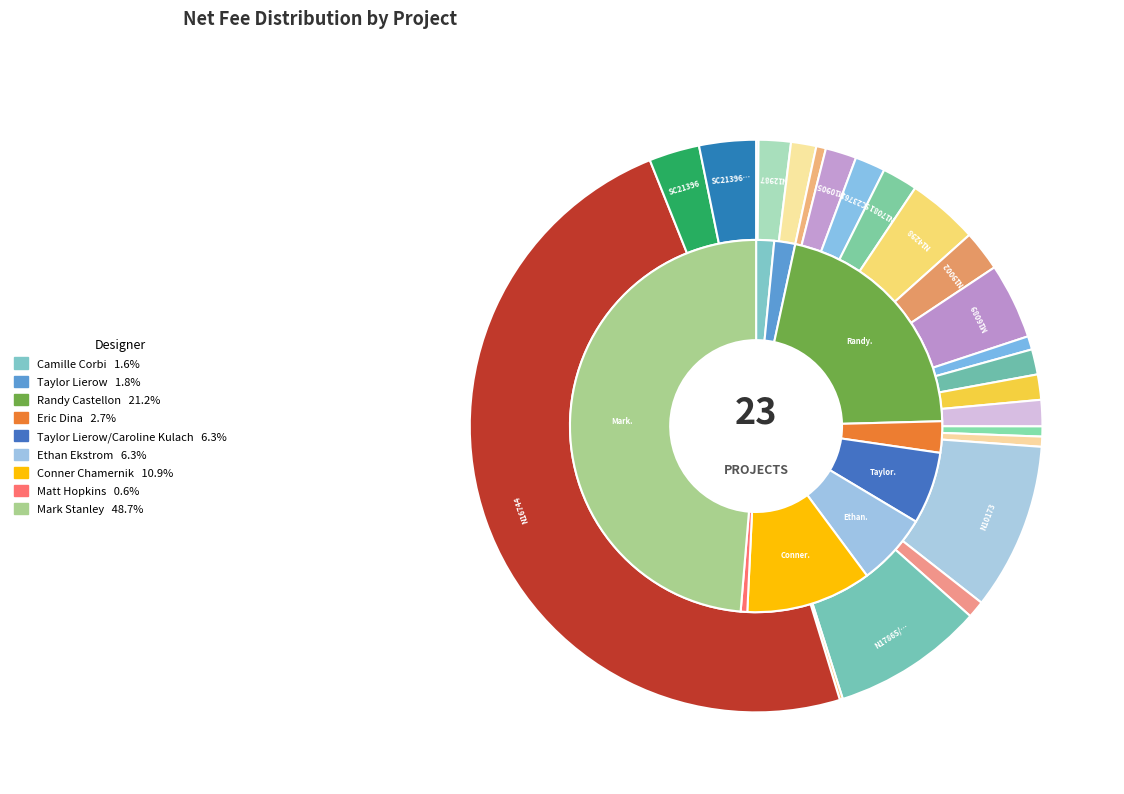

Is the sum of N19002 and SC19879 greater than half?

No